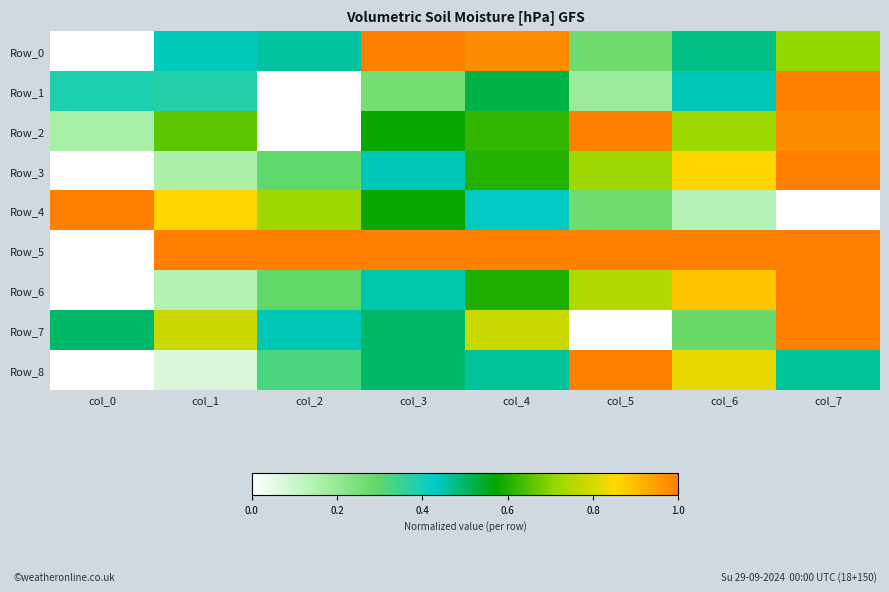

How many categories are shown in the chart?

8